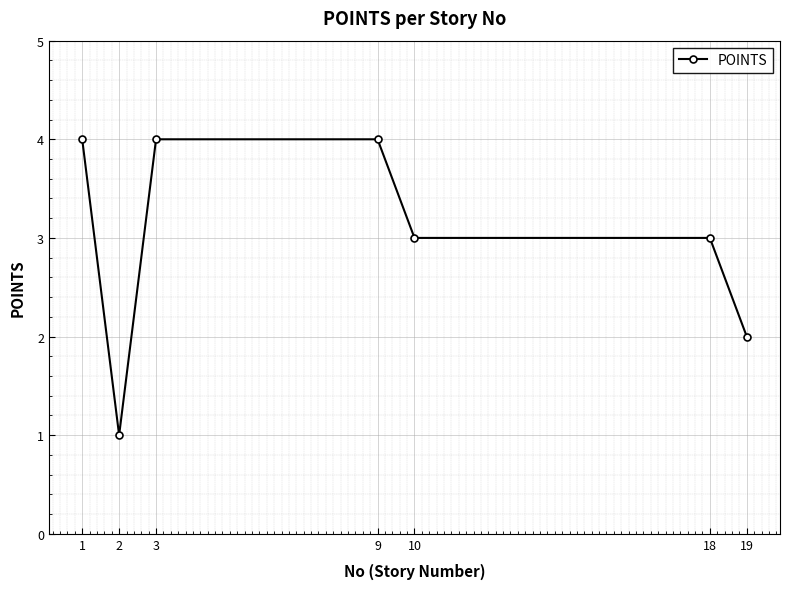

Where is the first local minimum?

2